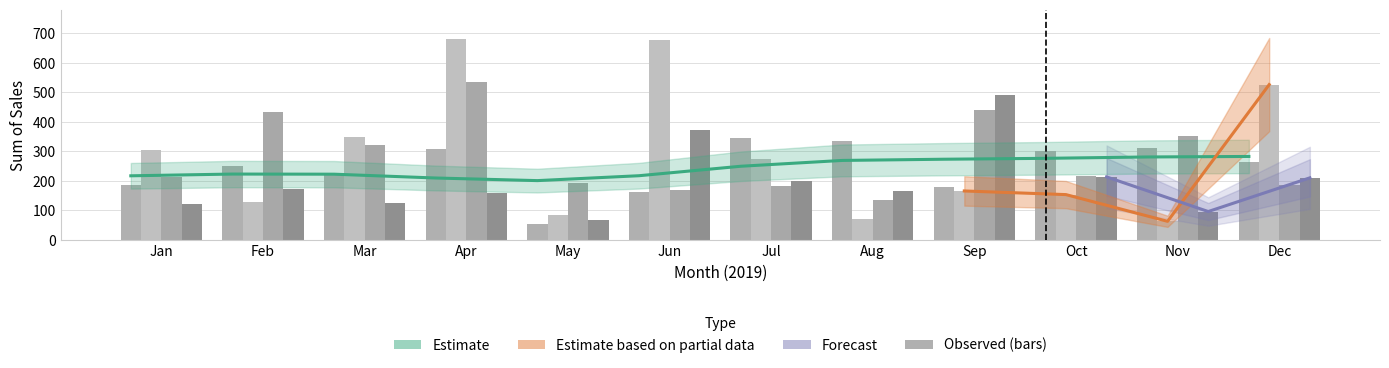

What is the value of the Arabica trend bar at the 6th from the left?

217.8